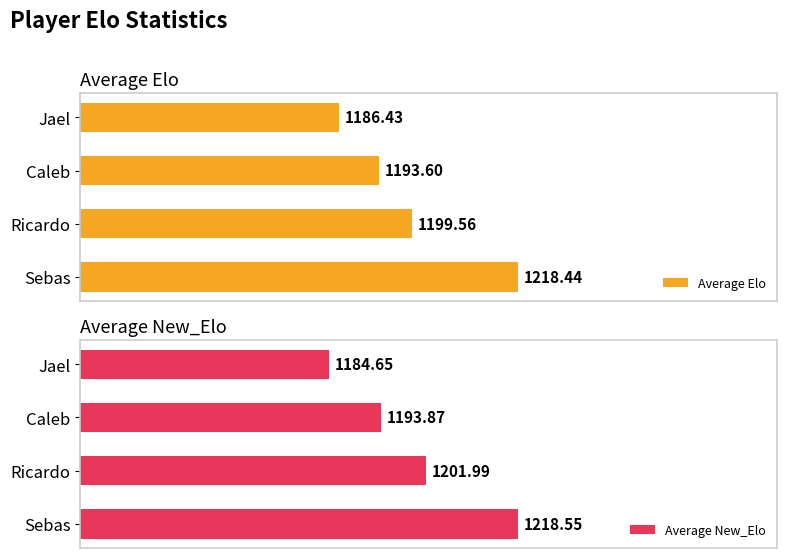

List the series in order of their peak value, lowest first.

Average Elo, Average New_Elo